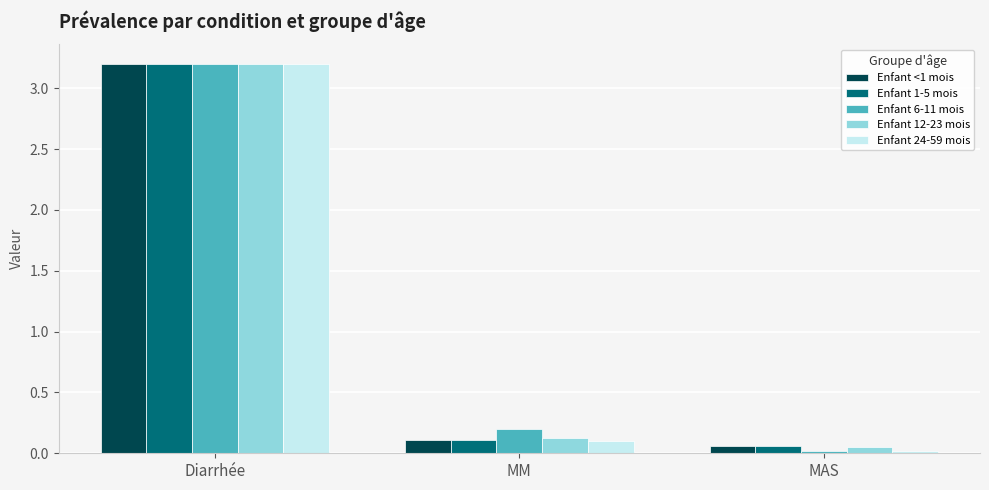

Is it true that Enfant 6-11 mois equals 3.2 at Diarrhée?

True